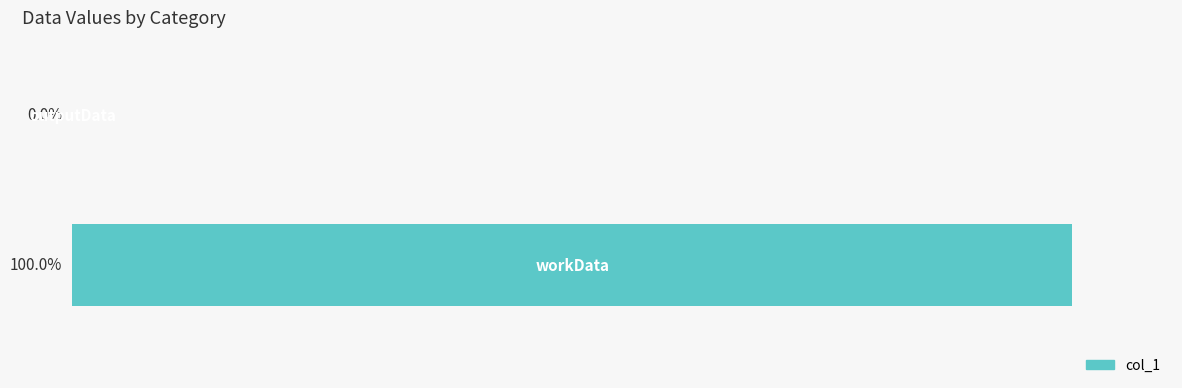

Reading left to right, extract all data points from this chart.

workData=189088092	outputData=3296